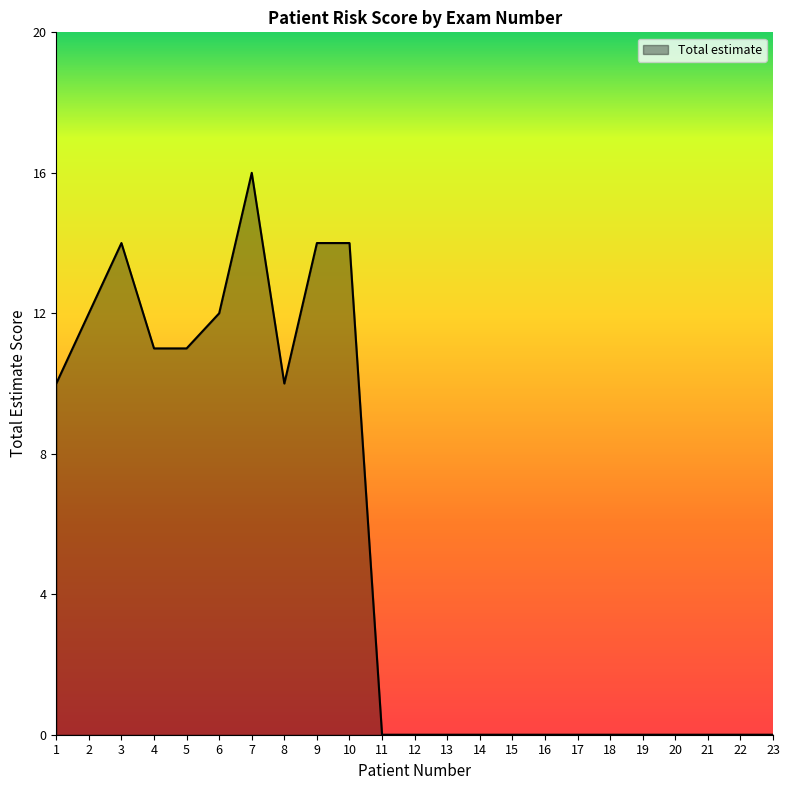

True or false: the data has more than 1 interior local peaks.

True